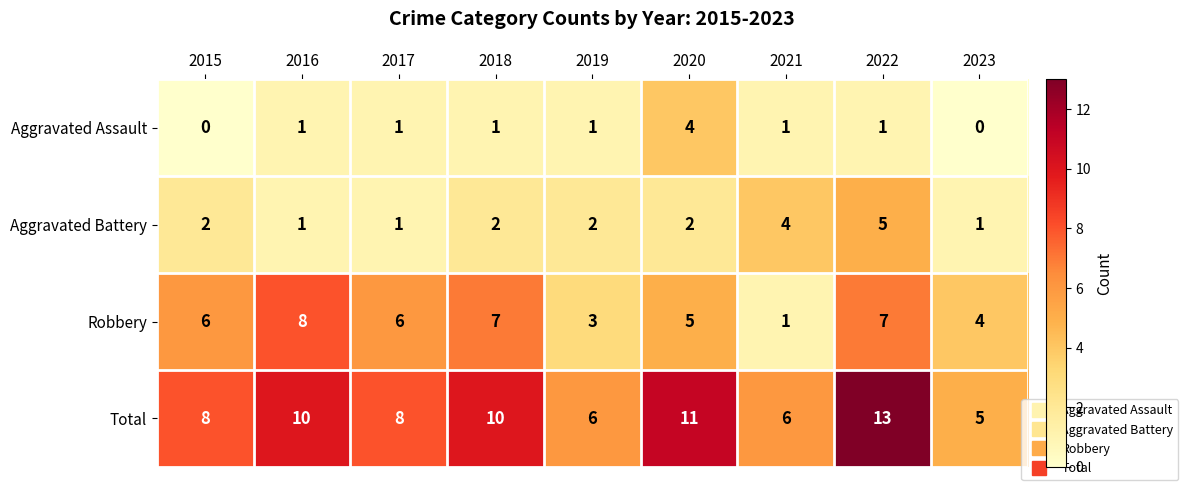

What value does the Total series have at 2019?

6